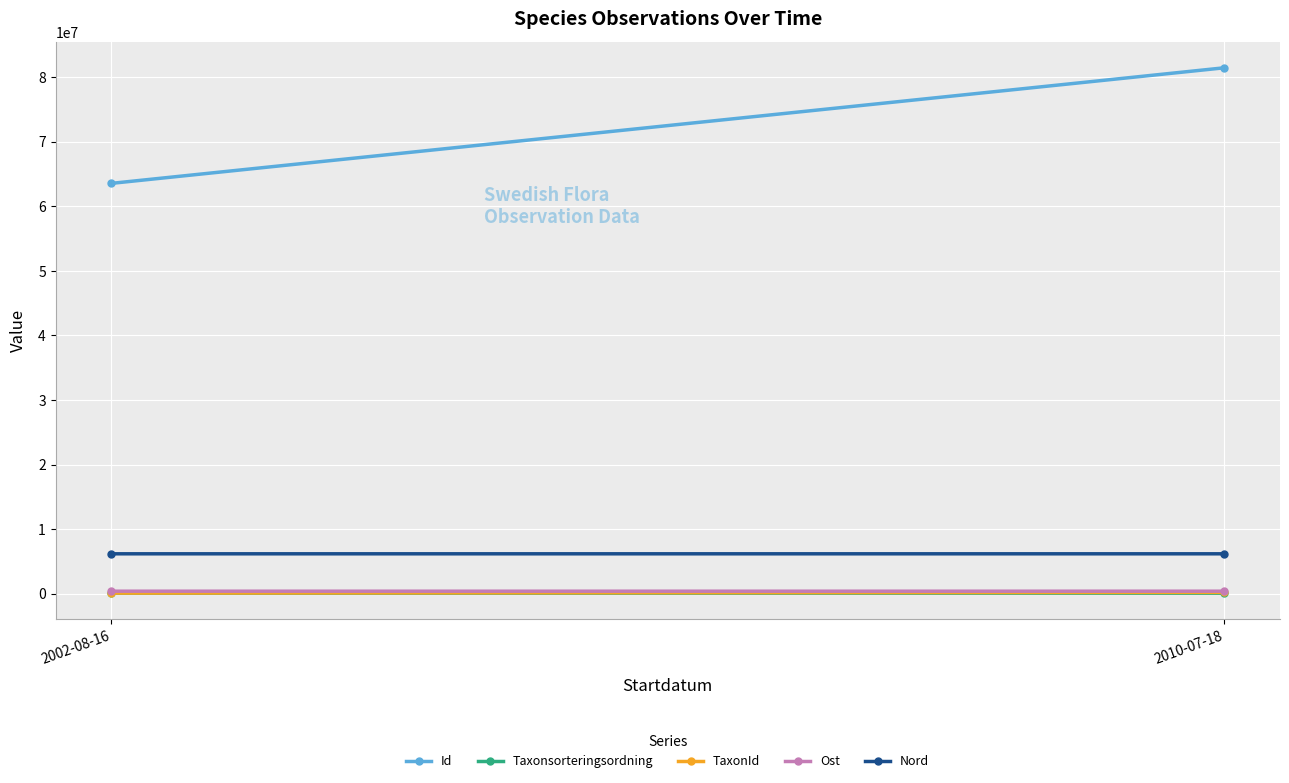

Reading left to right, extract all data points from this chart.

Id: 63544823.5	81439967.0
Taxonsorteringsordning: 104143.0	100515.0
TaxonId: 110809.0	223246.0
Ost: 411161.0	410959.0
Nord: 6199122.0	6199220.0